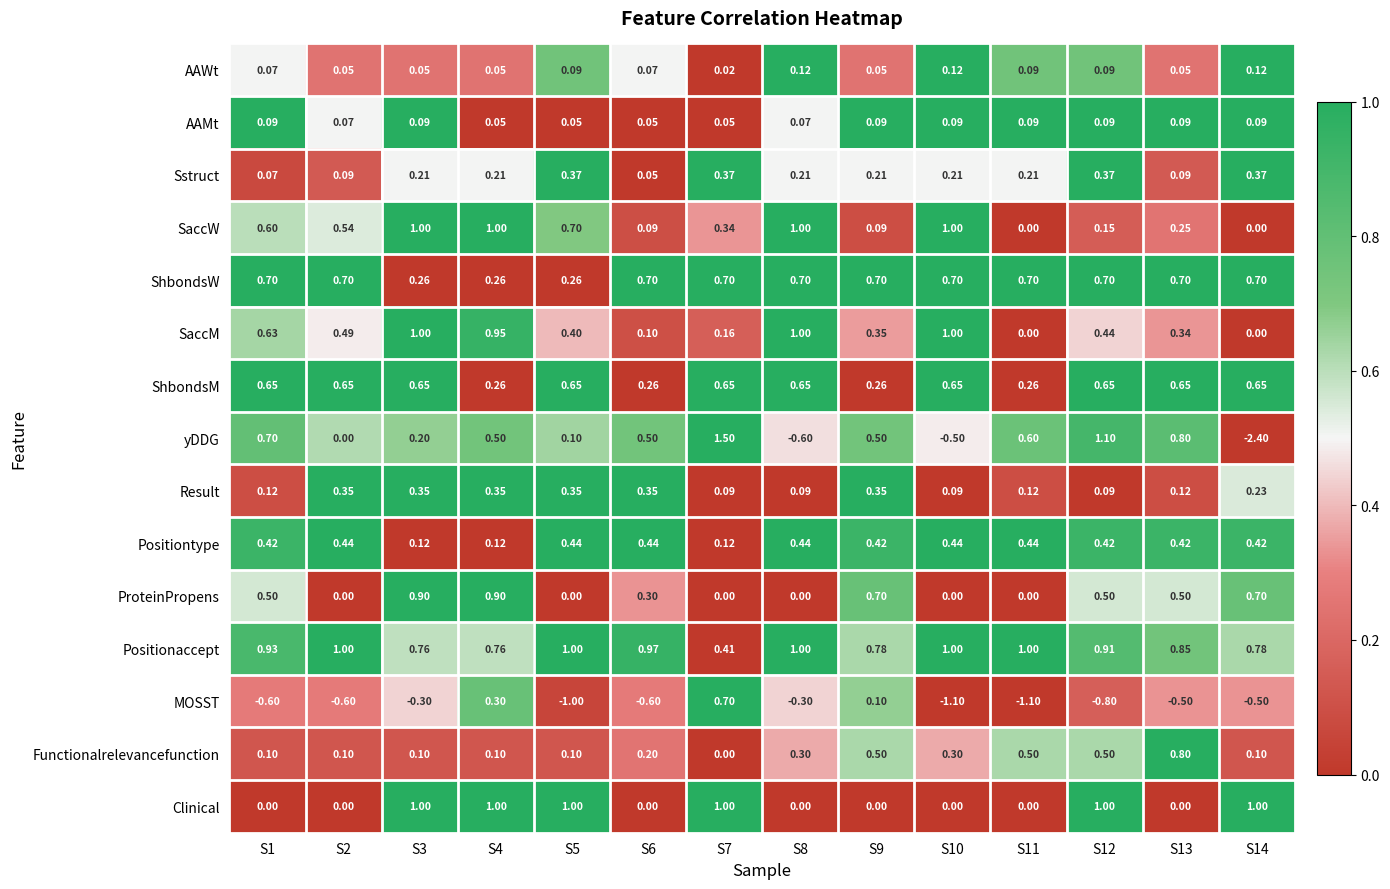

Which series has the largest range (max minus min)?

yDDG